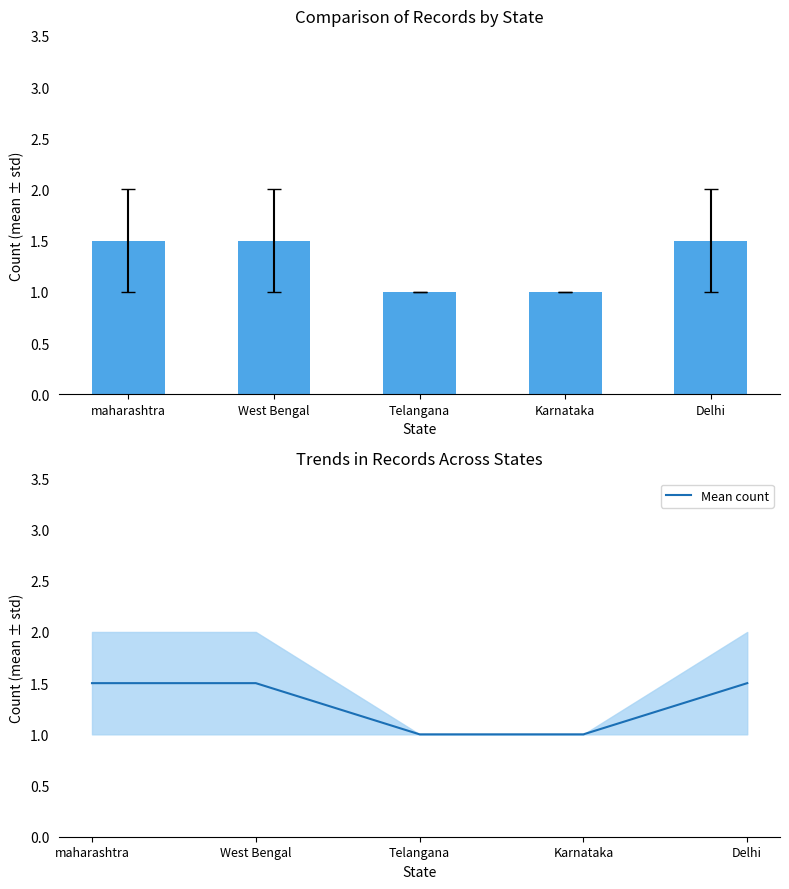

Is it true that Mean count equals 0.6 at Telangana?

False